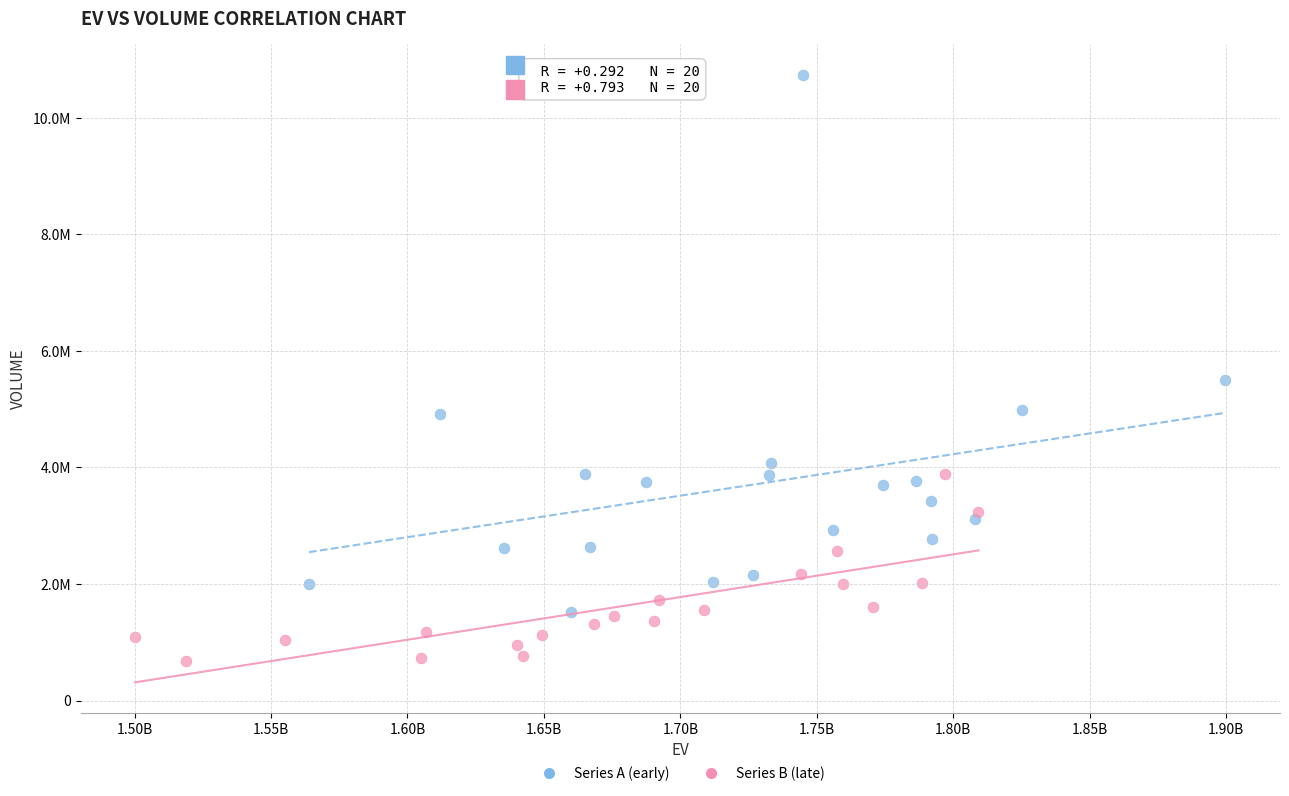

What are all the series names shown in the legend?

Series A (early), Series B (late)